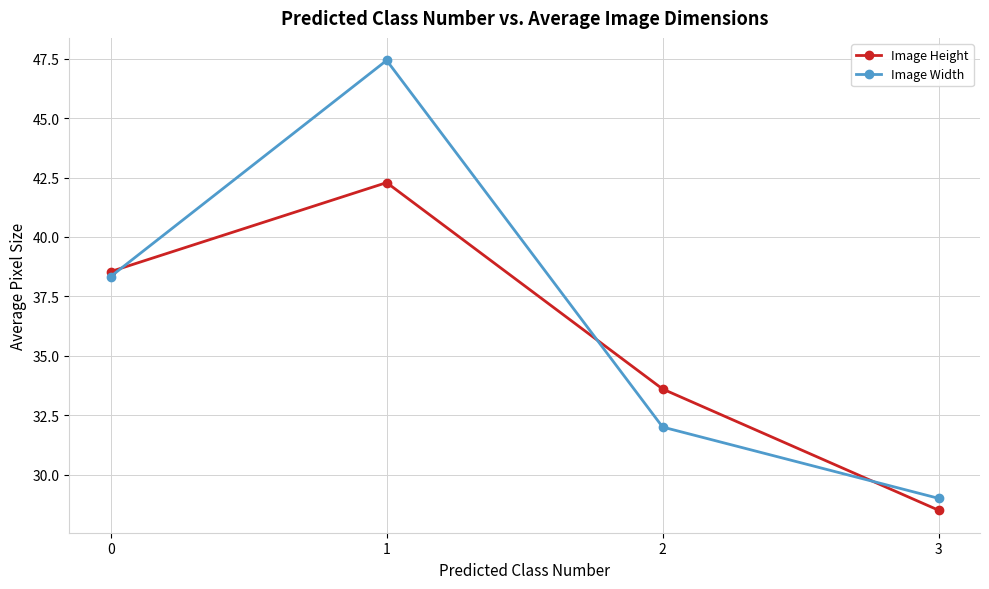

Which series has the largest total across all categories?

Image Width